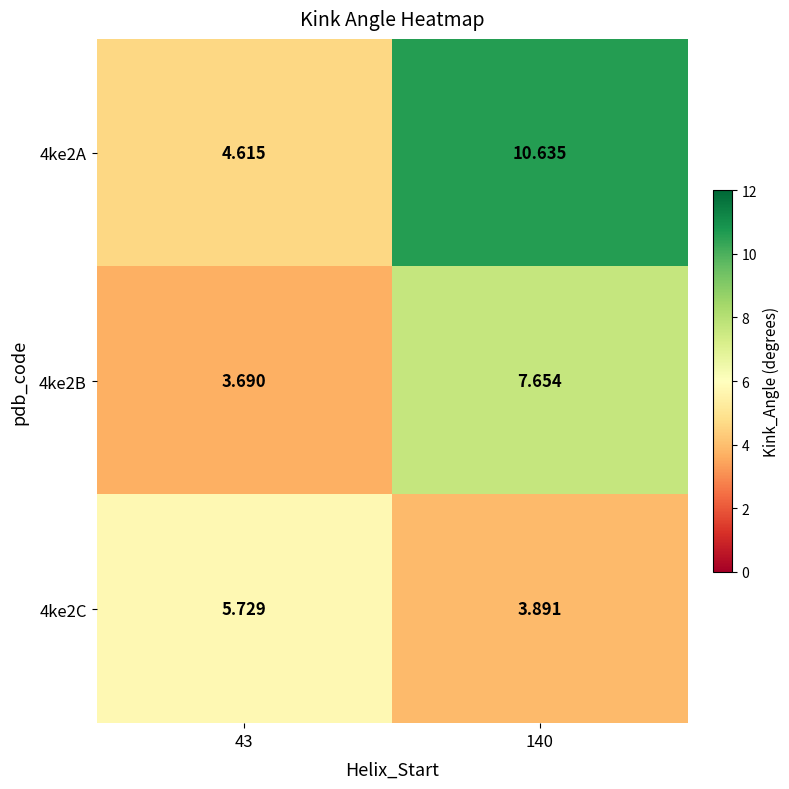

Is the value of 4ke2B at 140 greater than the value of 4ke2C at 43?

Yes